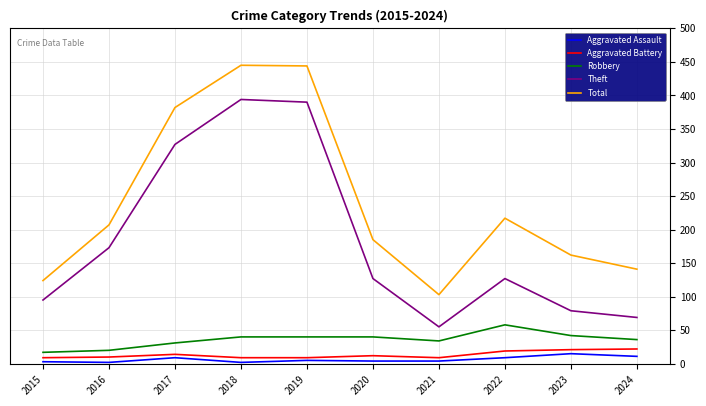

Which series changed the most between 2018 and 2023?

Theft